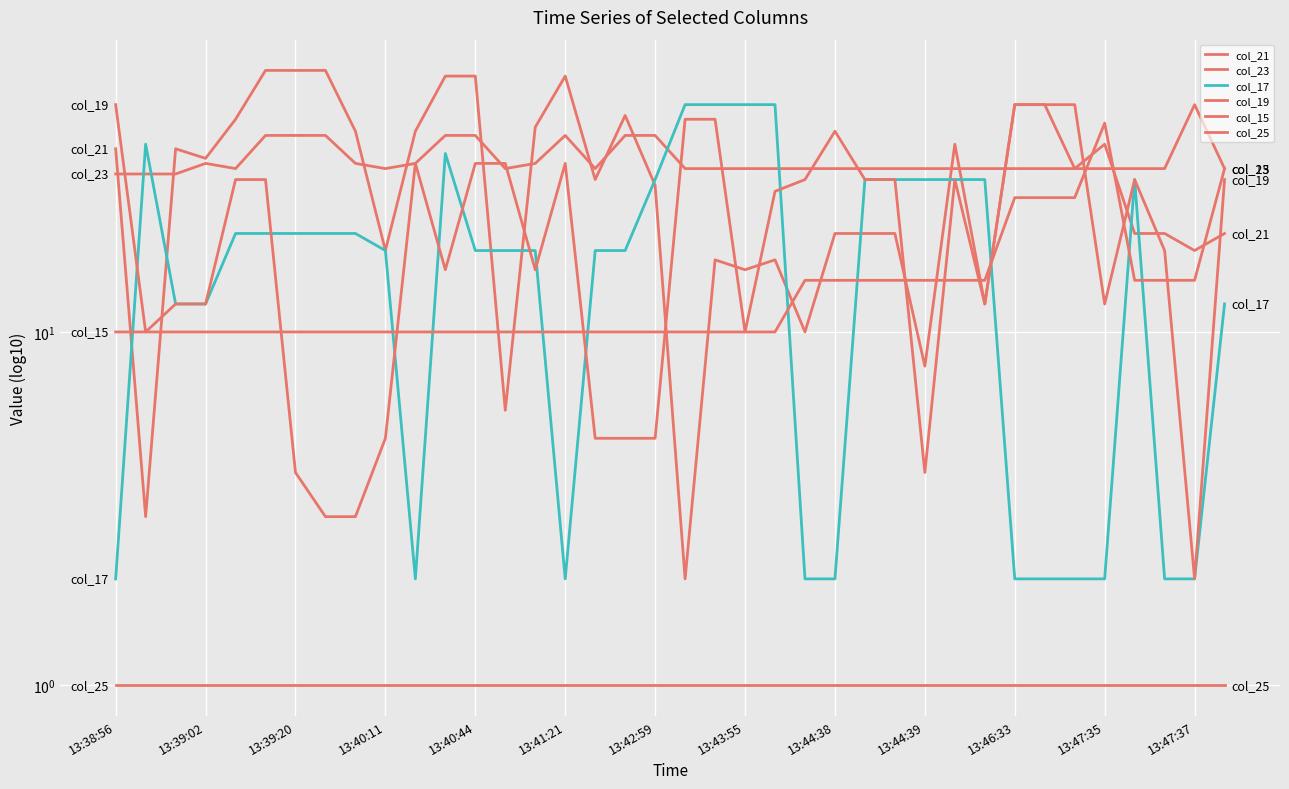

True or false: col_21 has more than 0 interior local peaks.

True